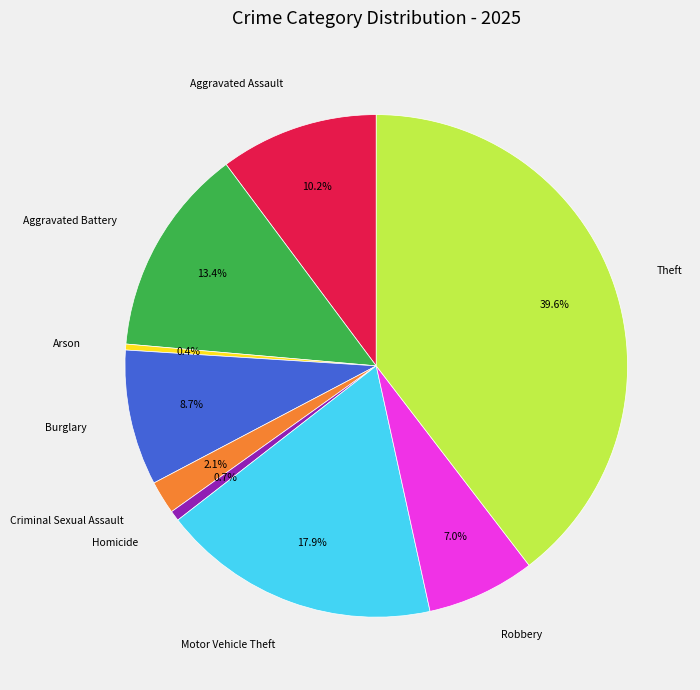

Is there any slice that represents more than half of the pie?

No